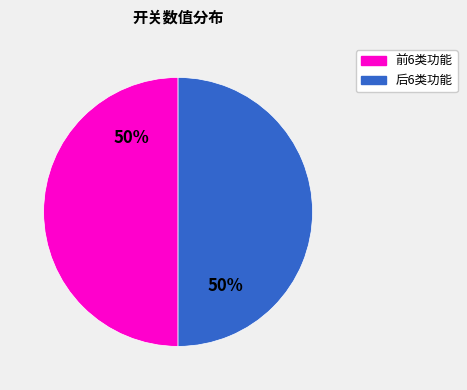

To the nearest percent, what is the average slice percentage?

50%